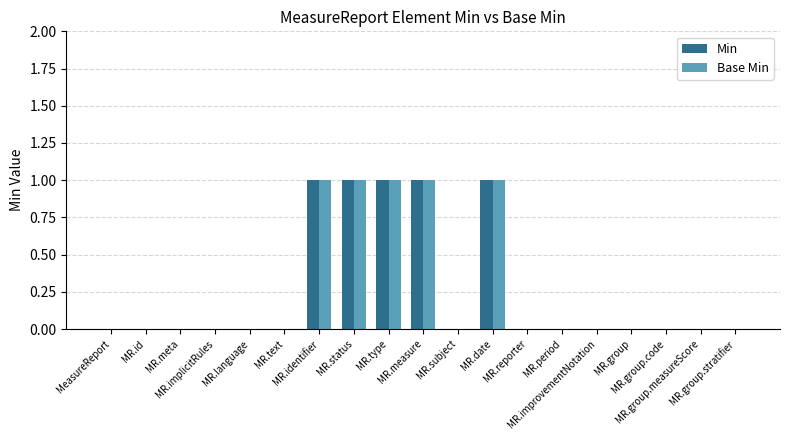

Reading right to left, list all the values displayed in this chart.

Min: MR.group.stratifier=0	MR.group.measureScore=0	MR.group.code=0	MR.group=0	MR.improvementNotation=0	MR.period=0	MR.reporter=0	MR.date=1	MR.subject=0	MR.measure=1	MR.type=1	MR.status=1	MR.identifier=1	MR.text=0	MR.language=0	MR.implicitRules=0	MR.meta=0	MR.id=0	MeasureReport=0
Base Min: MR.group.stratifier=0	MR.group.measureScore=0	MR.group.code=0	MR.group=0	MR.improvementNotation=0	MR.period=0	MR.reporter=0	MR.date=1	MR.subject=0	MR.measure=1	MR.type=1	MR.status=1	MR.identifier=1	MR.text=0	MR.language=0	MR.implicitRules=0	MR.meta=0	MR.id=0	MeasureReport=0